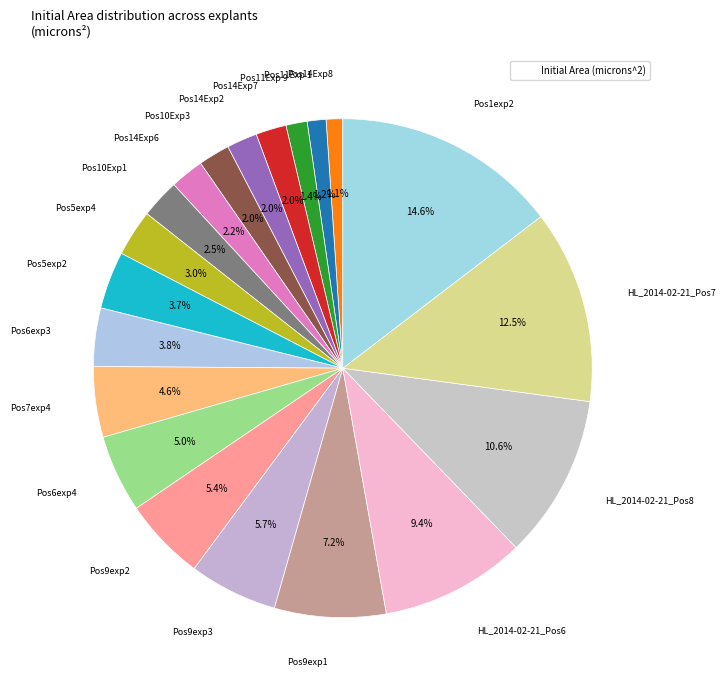

Count the number of slices in the pie.

20